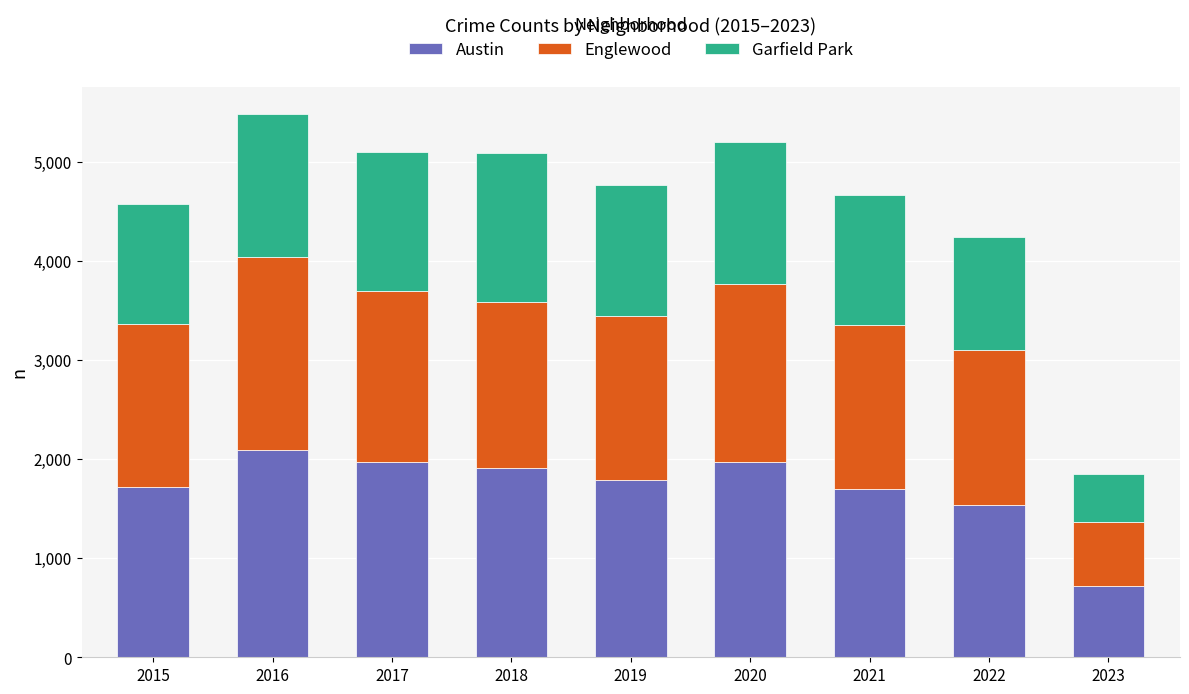

What is the lowest value of the Austin series?

717